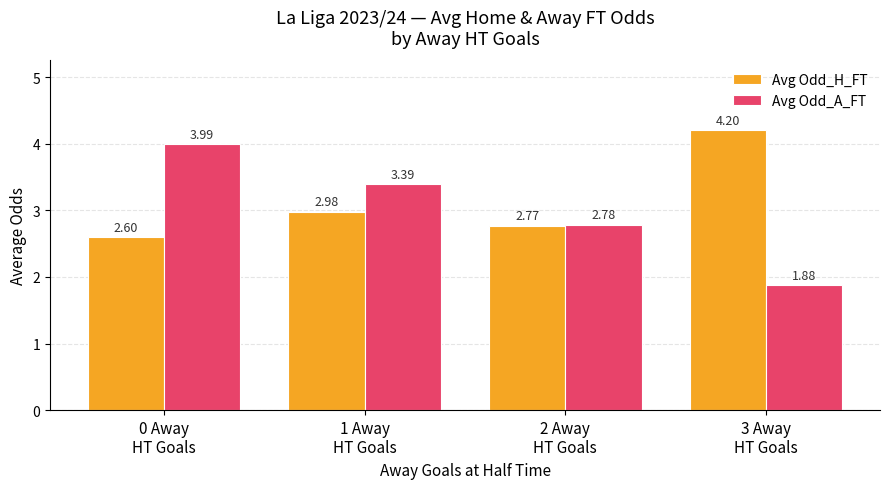

Which series has the largest range (max minus min)?

Avg Odd_A_FT